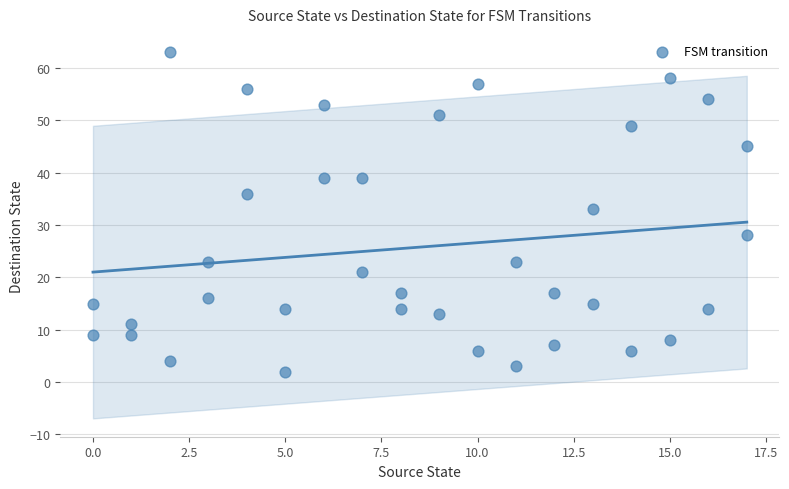

What Y value in the scatter plot is closest to 32?

33